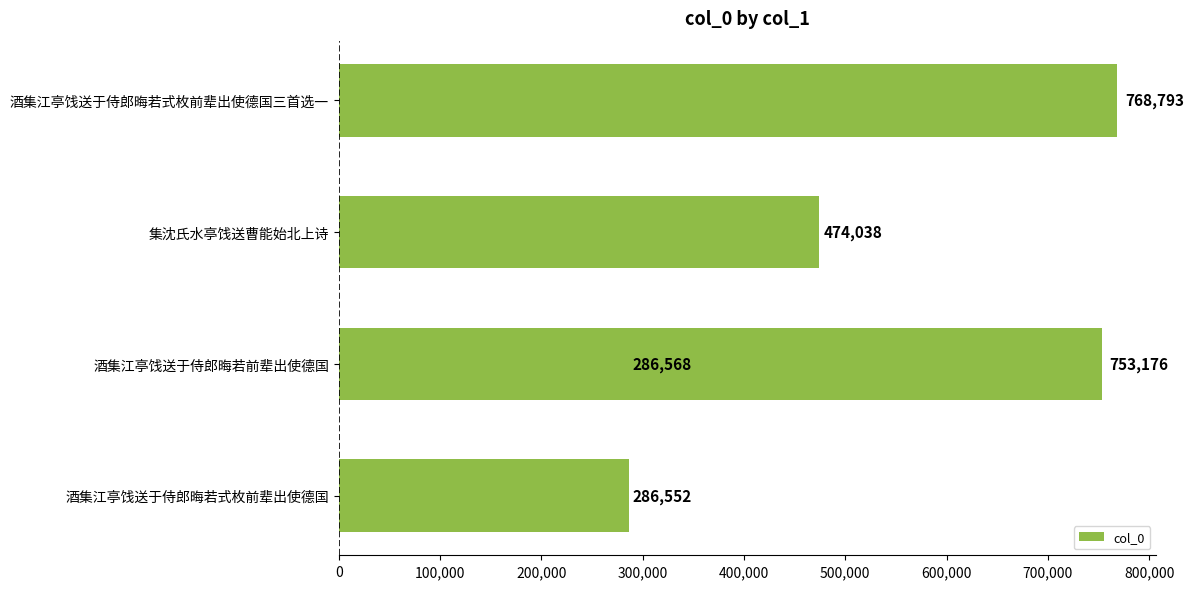

Reading left to right, extract all data points from this chart.

286552	286568	474038	753176	768793